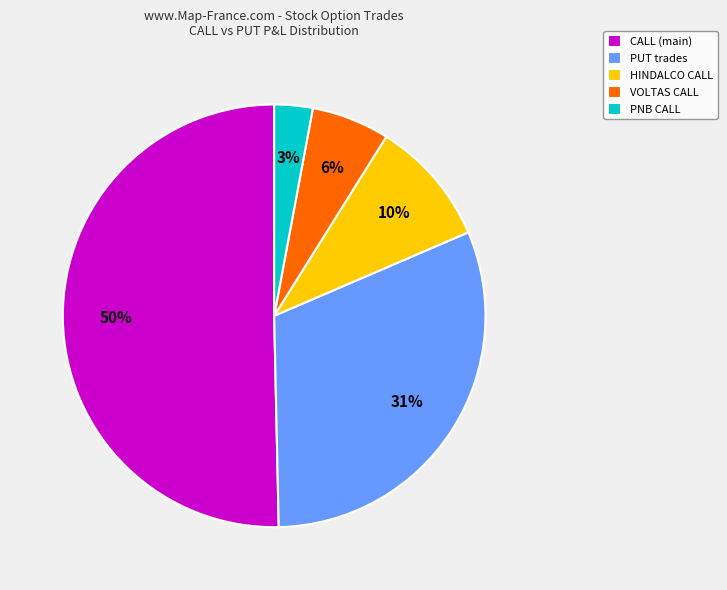

The VOLTAS CALL slice represents 6% of the pie. True or false?

True